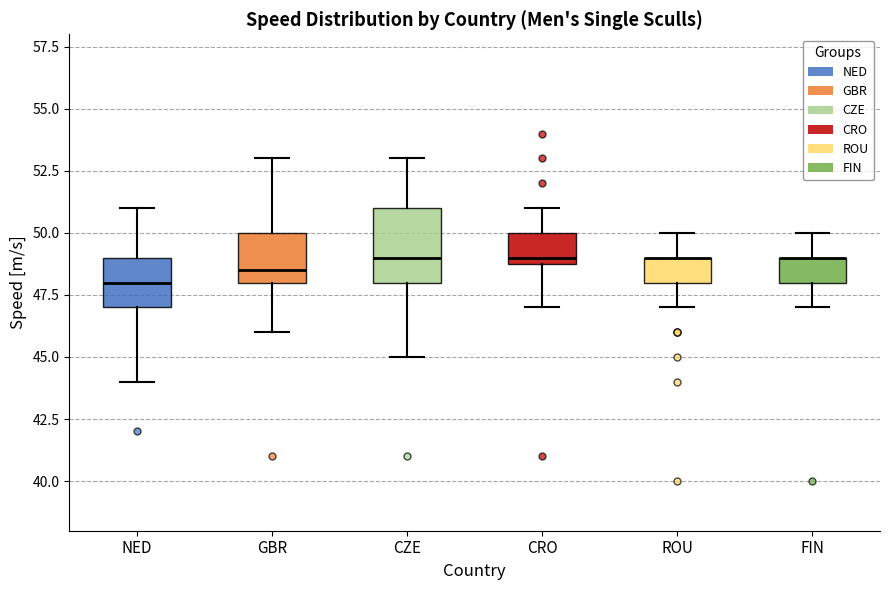

Reading left to right, transcribe this box plot: for each box, give where its median line is, the range the box spans, and where its two whiskers end, as read against the y-axis. The values are not printed on the chart, so give them approximately, as read against the axis.

NED: median 48.0, box 47.0 to 49.0, whiskers 44.0 to 51.0
GBR: median 48.5, box 48.0 to 50.0, whiskers 46.0 to 53.0
CZE: median 49.0, box 48.0 to 51.0, whiskers 45.0 to 53.0
CRO: median 49.0 (just above the box's lower edge), box 49.0 to 50.0, whiskers 47.0 to 51.0
ROU: median 49.0 (drawn on the box's upper edge), box 48.0 to 49.0, whiskers 47.0 to 50.0
FIN: median 49.0 (drawn on the box's upper edge), box 48.0 to 49.0, whiskers 47.0 to 50.0